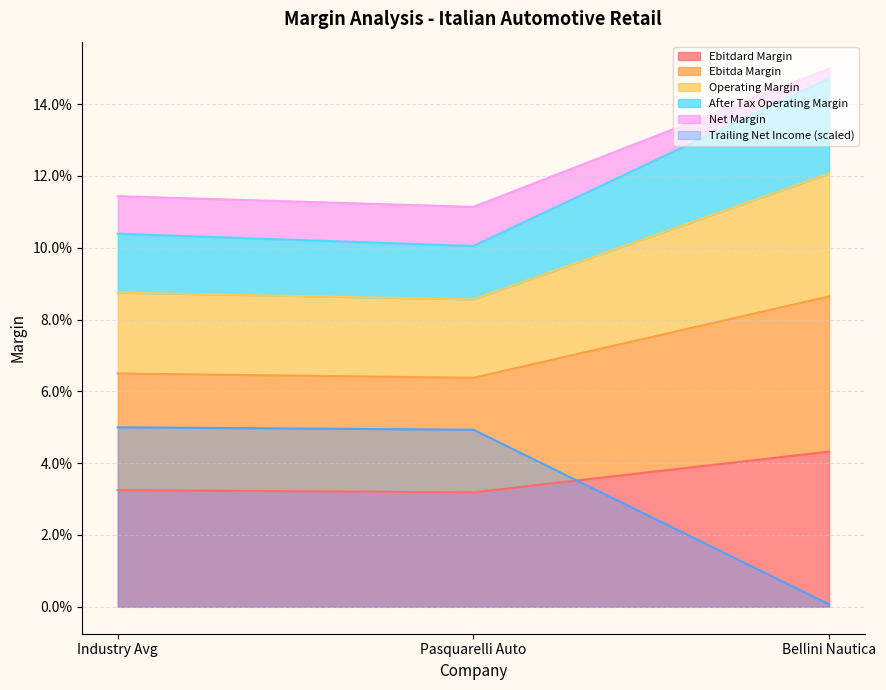

Rank the categories by trailing_net_income value from lowest to highest.

Bellini Nautica, Pasquarelli Auto, Industry Avg